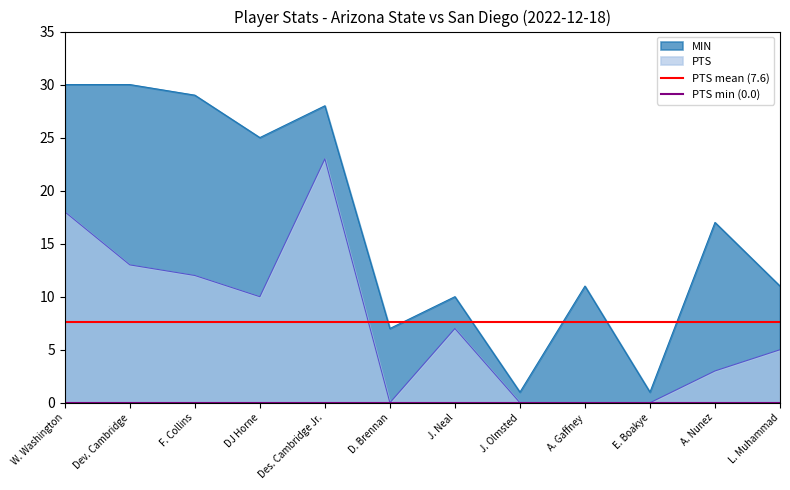

The MIN series shows 17 at A. Nunez. True or false?

True